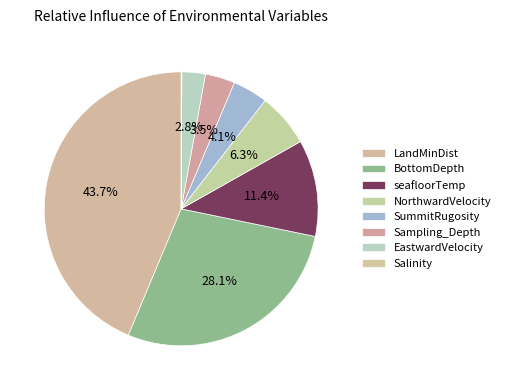

Combined, what portion of the pie is Sampling_Depth and LandMinDist?

47.2%